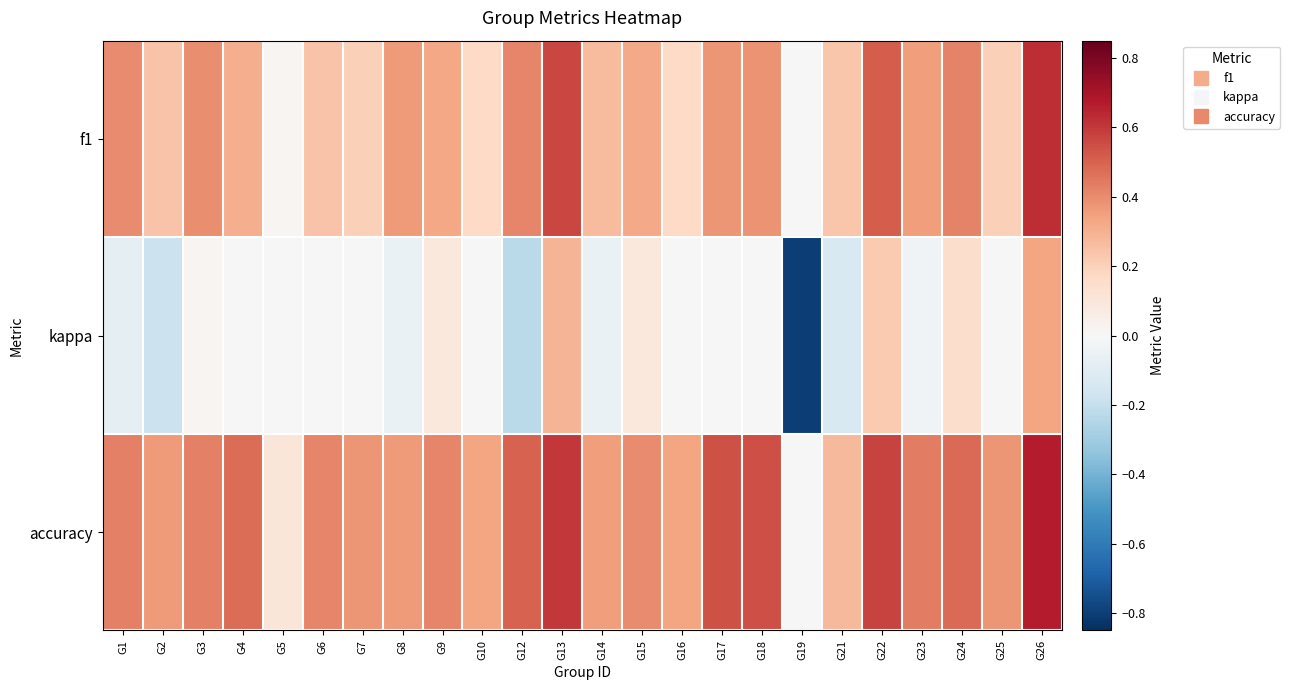

How many distinct data groups are displayed?

3